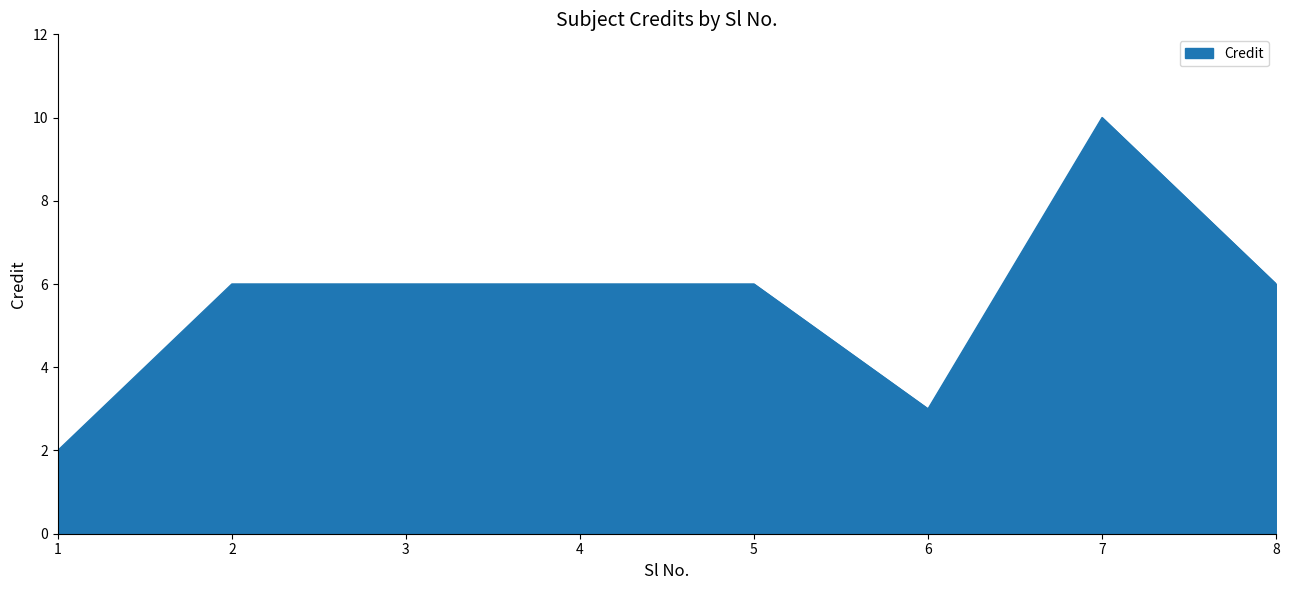

What is the smallest value displayed?

2